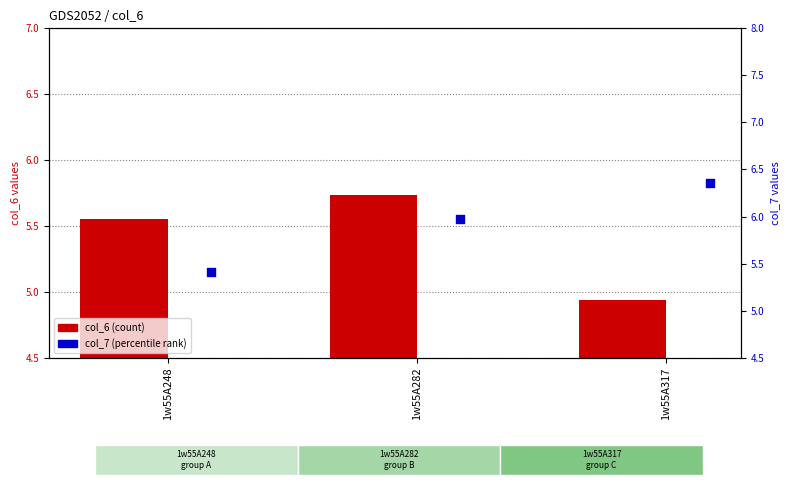

What are all the series names shown in the legend?

col_6, col_7